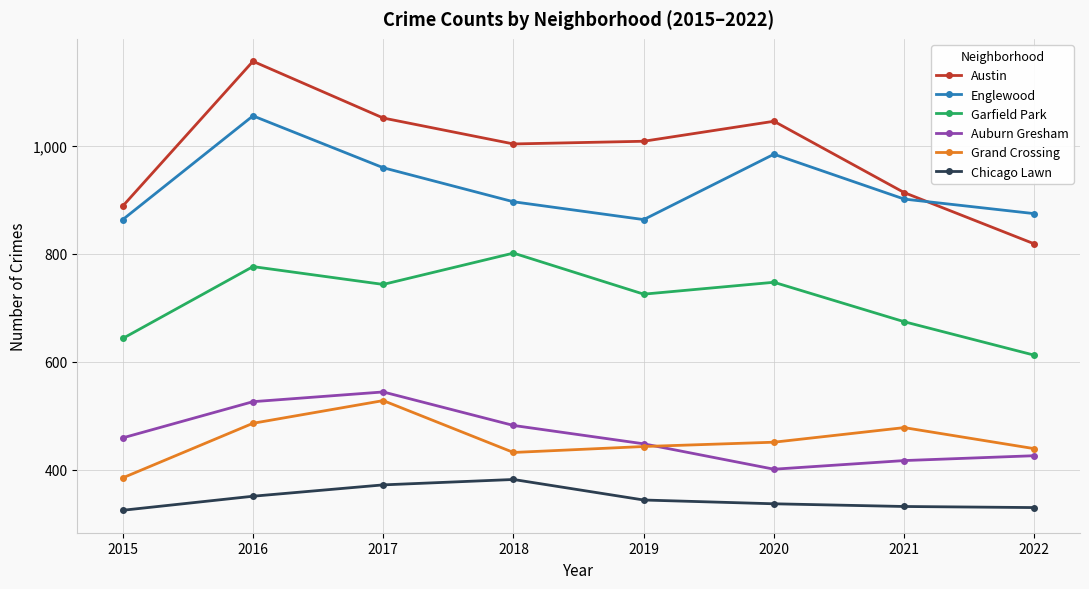

At how many categories does at least one series exceed 543?

8